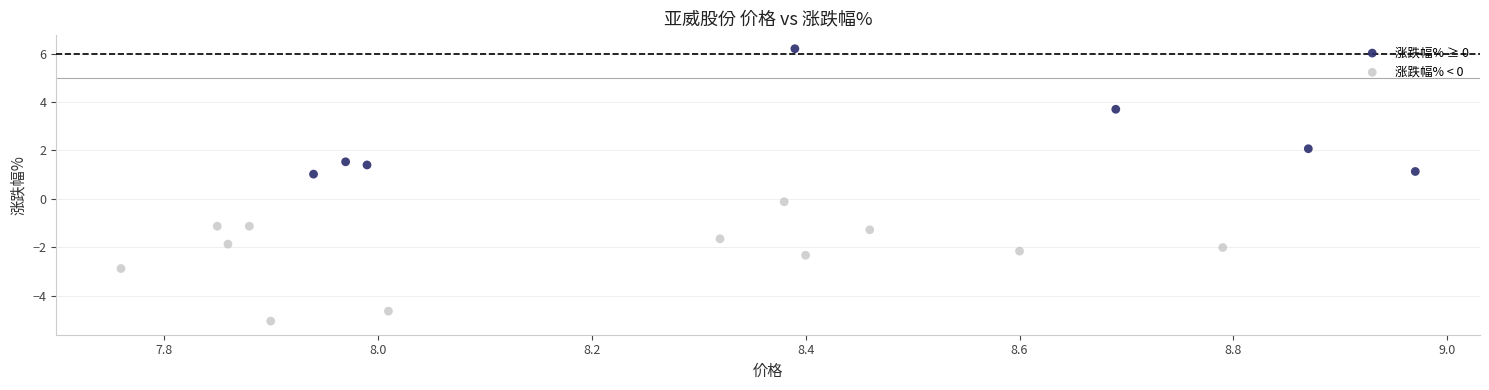

Which series reaches the minimum Y coordinate?

涨跌幅% < 0